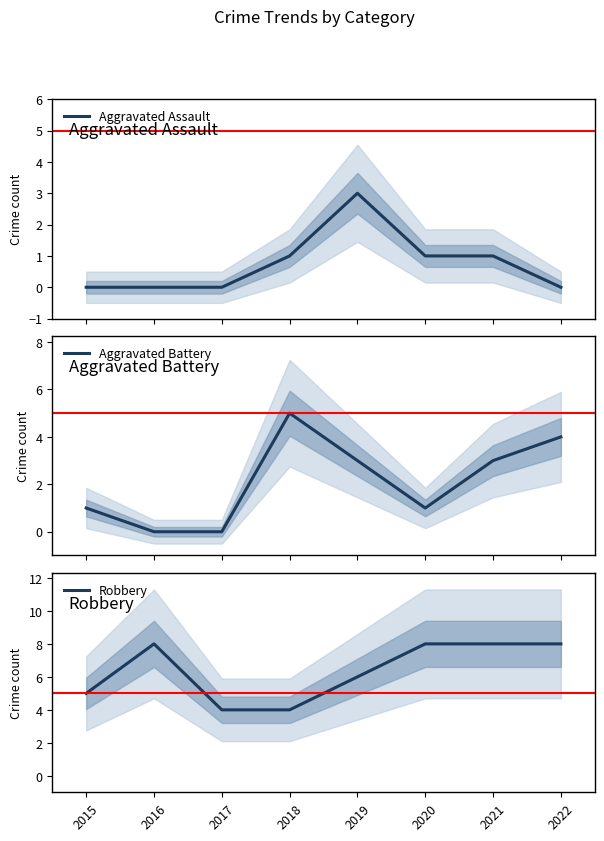

At which label does Robbery reach its peak?

2016